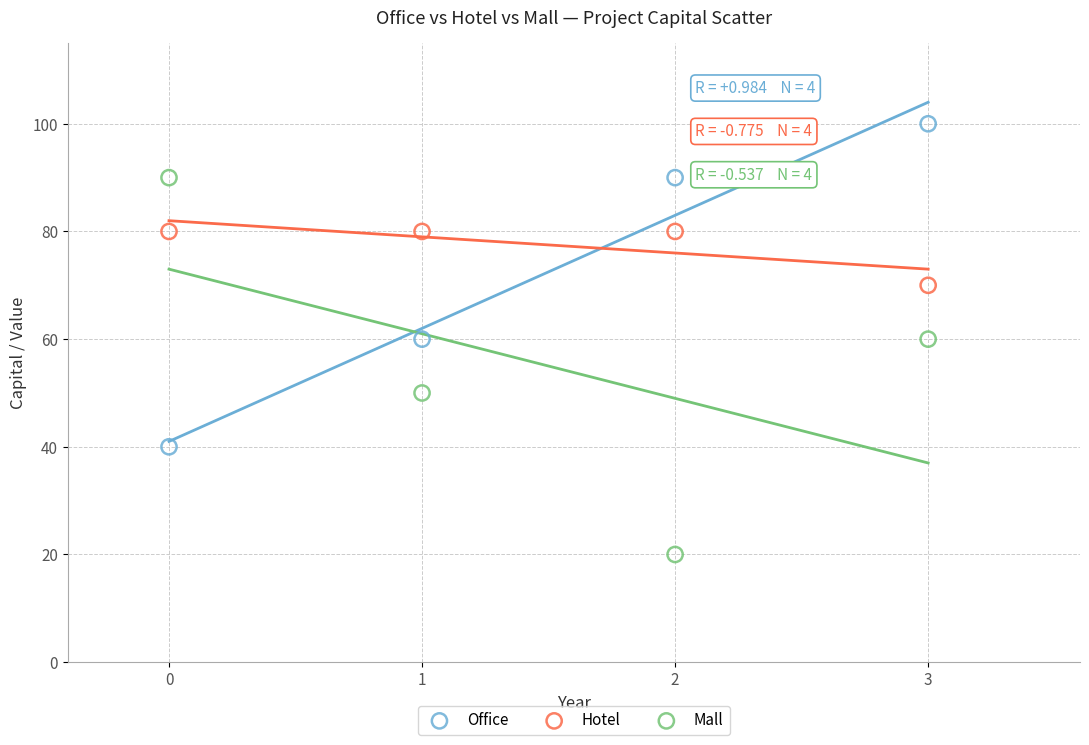

Across all data points, what is the average Y value?

68